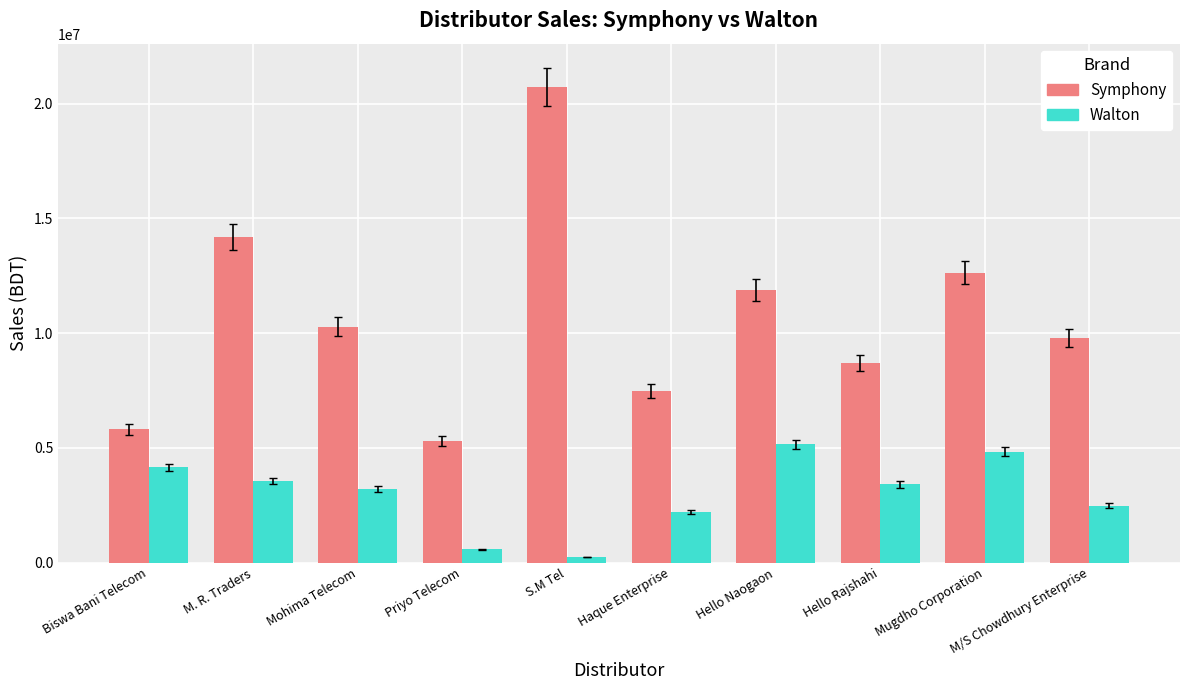

How many data points does each series have?

10